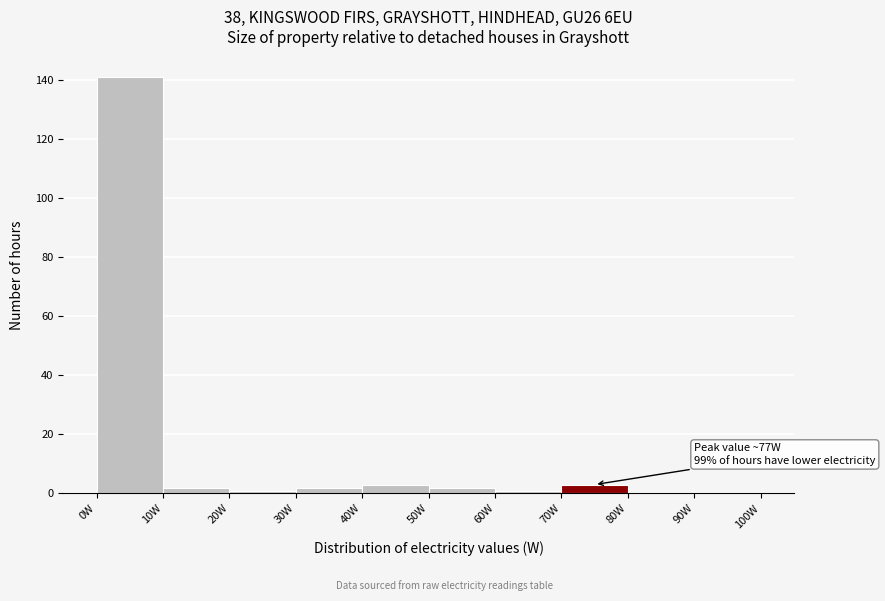

Which range on the x-axis has the tallest bar?

0 to 10